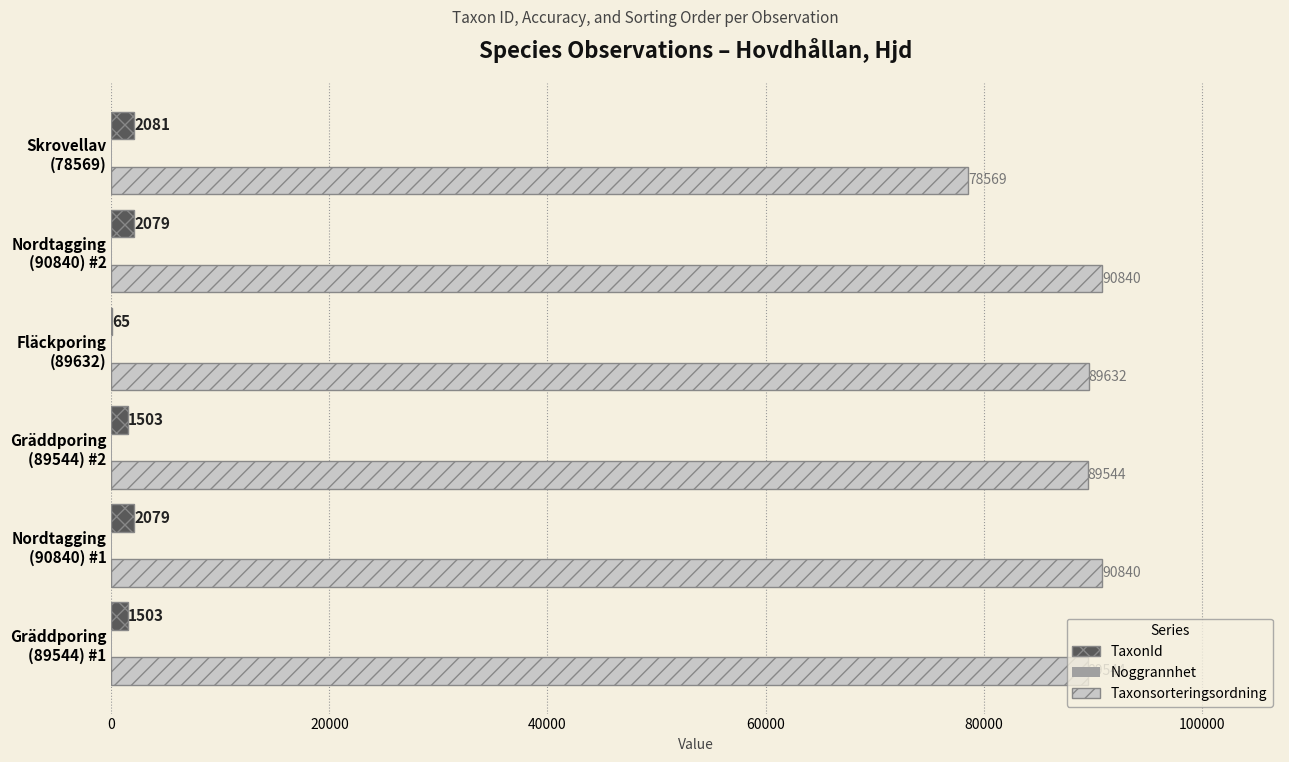

What is the highest value of the Taxonsorteringsordning series?

90840